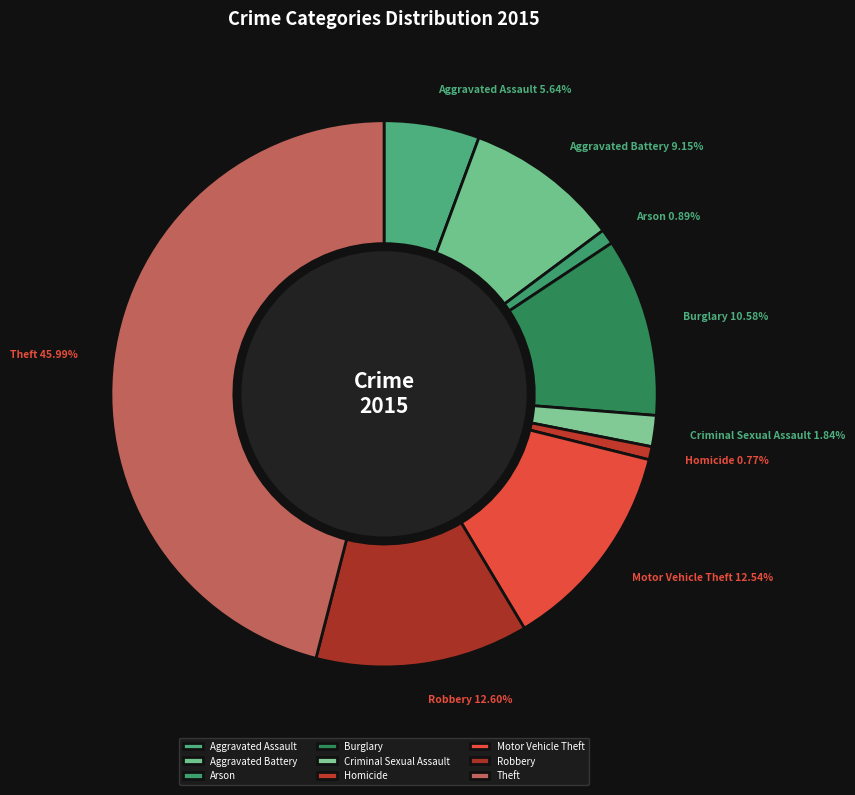

What percentage is the Homicide slice, to the nearest percent?

1%